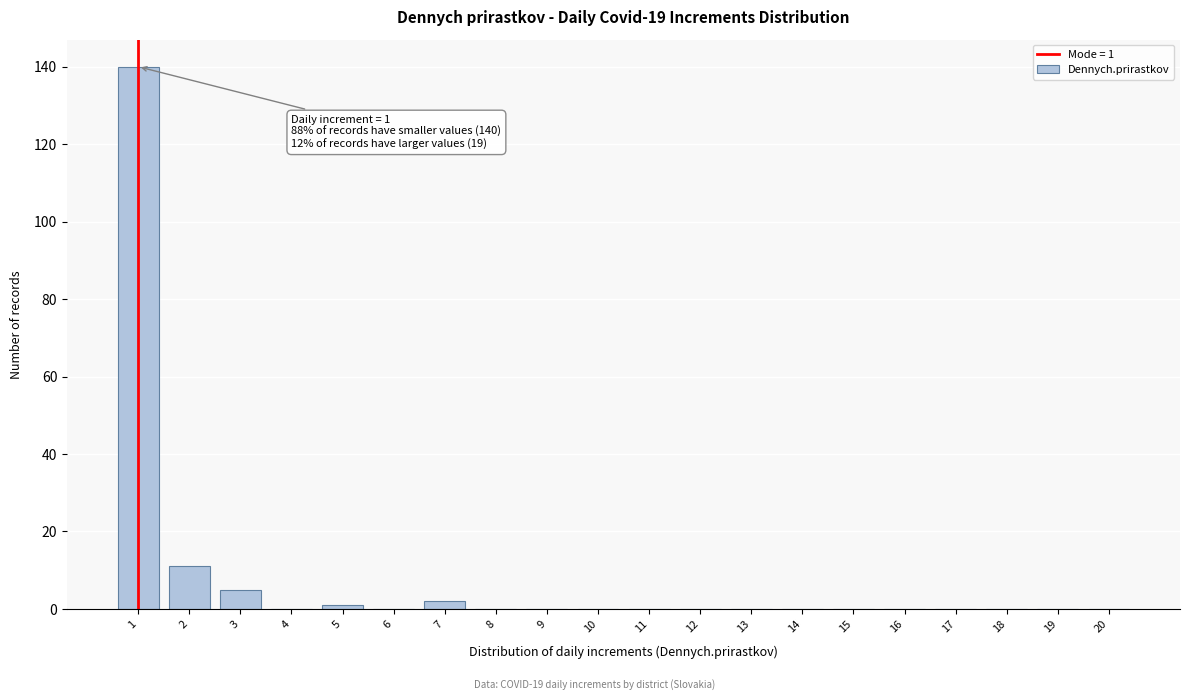

Reading left to right, what are all the values shown in this chart?

1=140	2=11	3=5	4=0	5=1	6=0	7=2	8=0	9=0	10=0	11=0	12=0	13=0	14=0	15=0	16=0	17=0	18=0	19=0	20=0